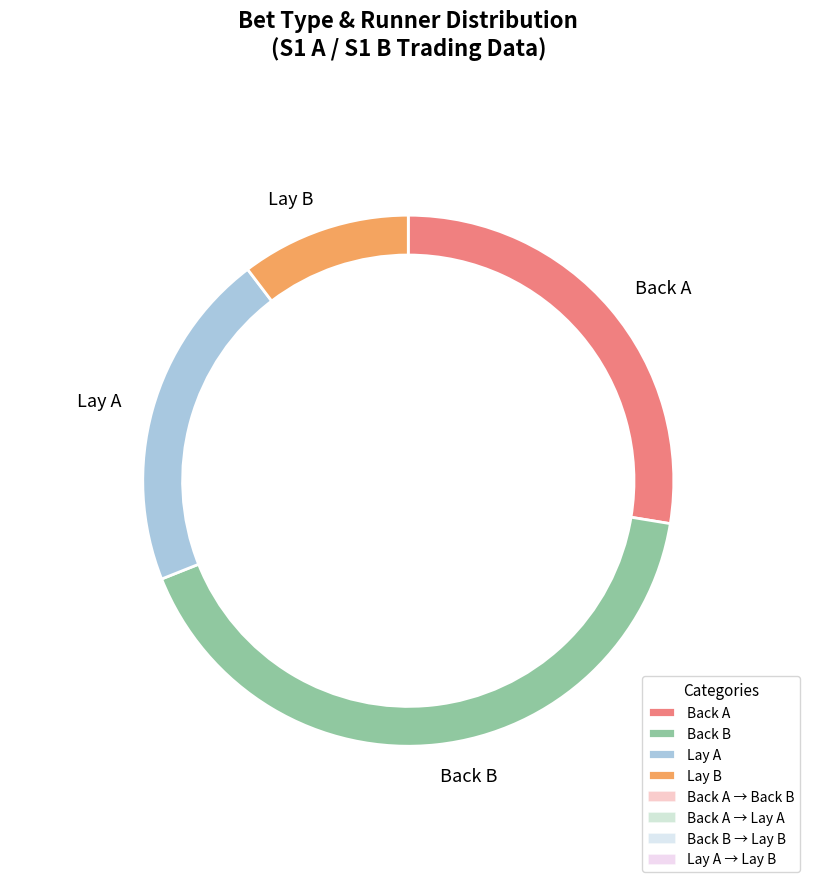

Is 2 the majority of the pie?

No